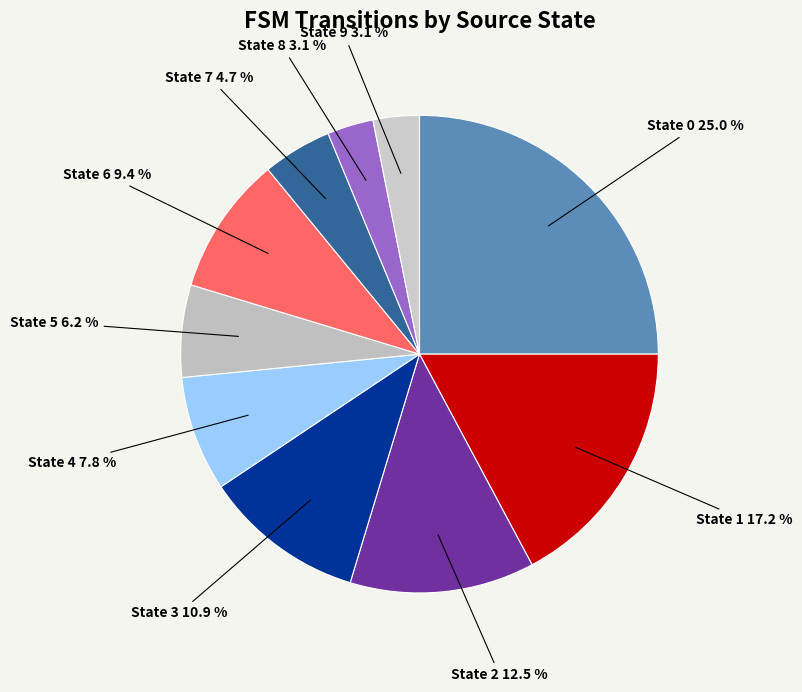

Does State 9 account for over 50% of the chart?

No